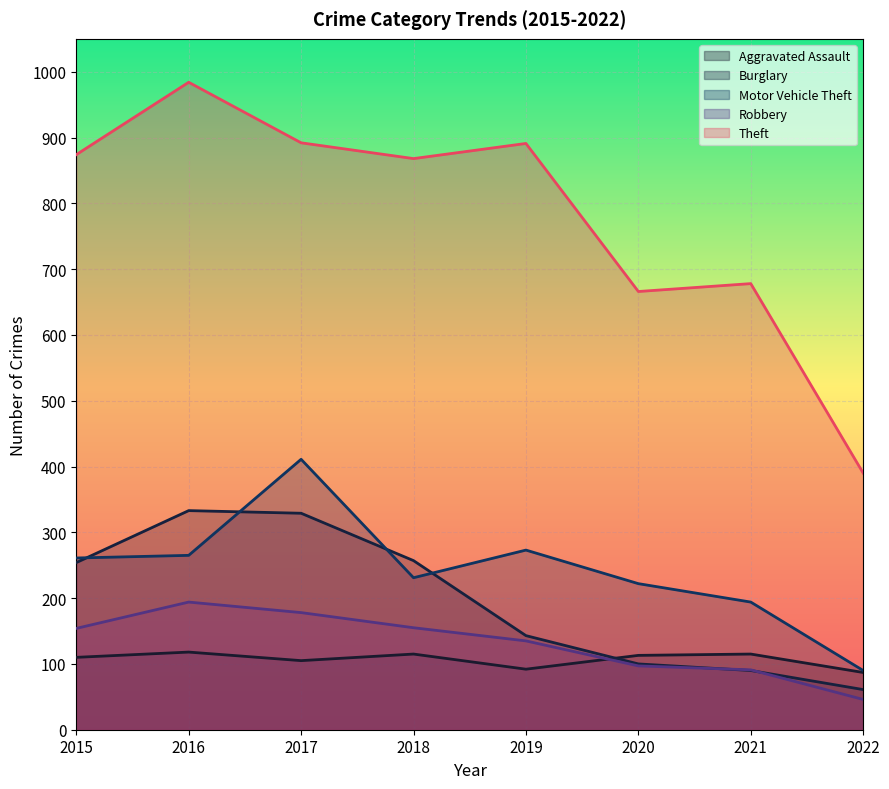

What is the difference between the maximum and minimum values in the Burglary series?

272